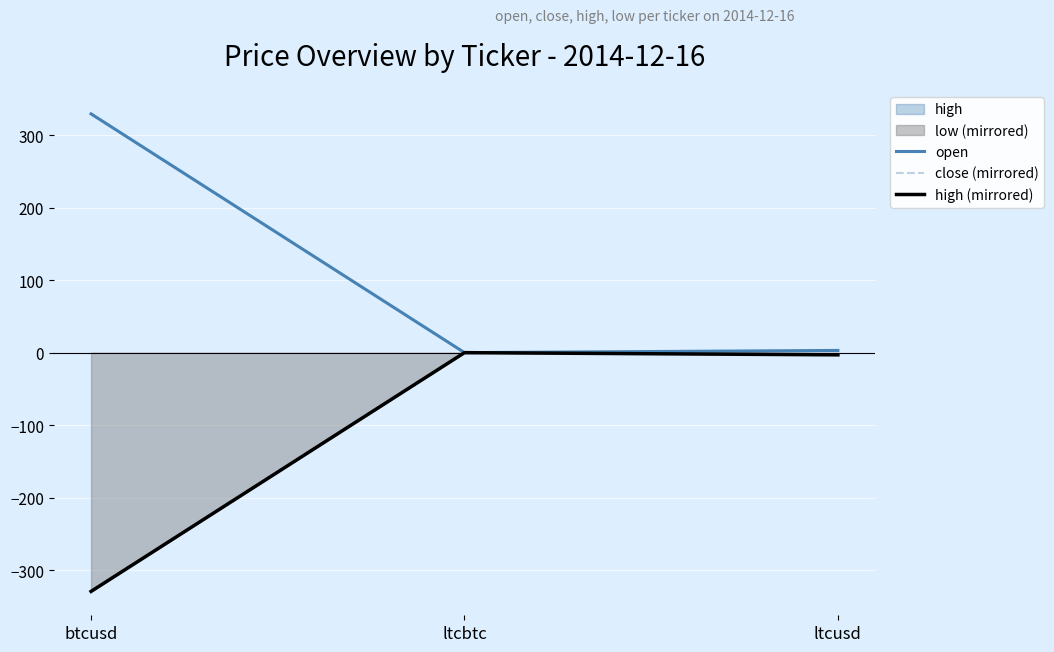

Is it true that open equals 1.2 at ltcusd?

False